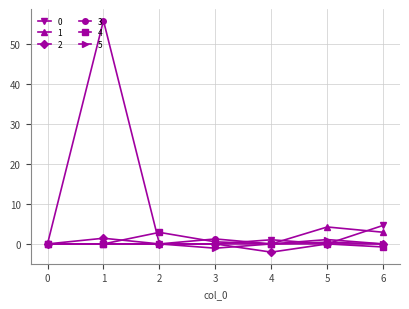

What is the difference between the highest and lowest values at 5?

4.2